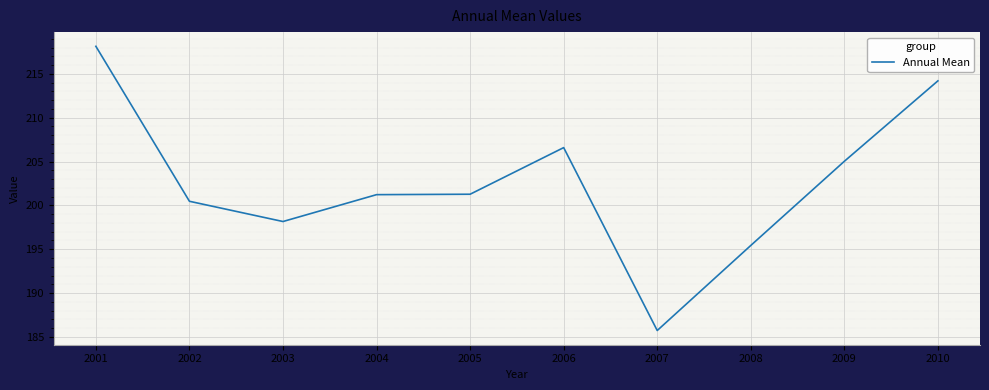

How many series are shown in this chart?

1